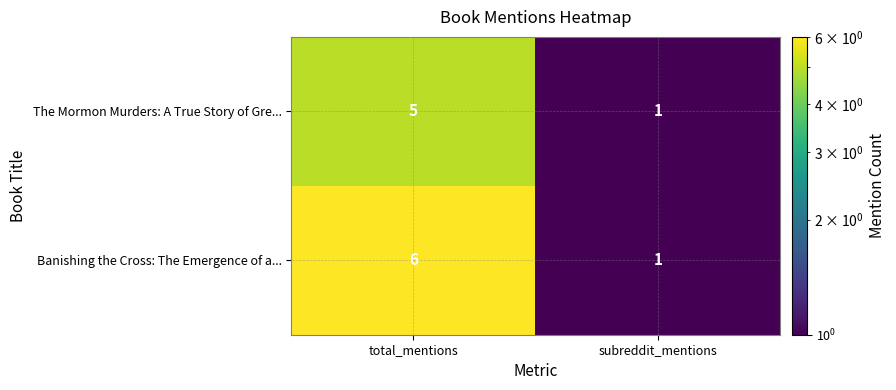

Which category has the highest value across all series?

total_mentions